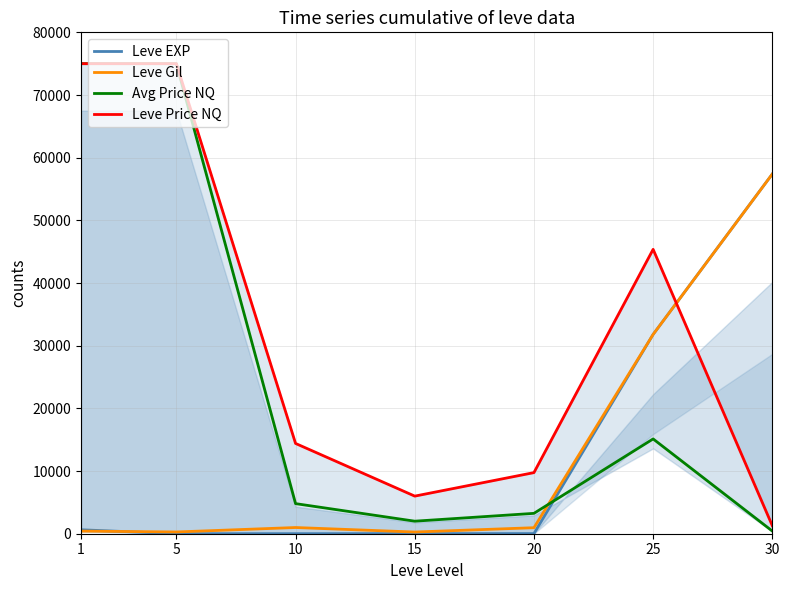

Between 30 and 10, which is larger?

30